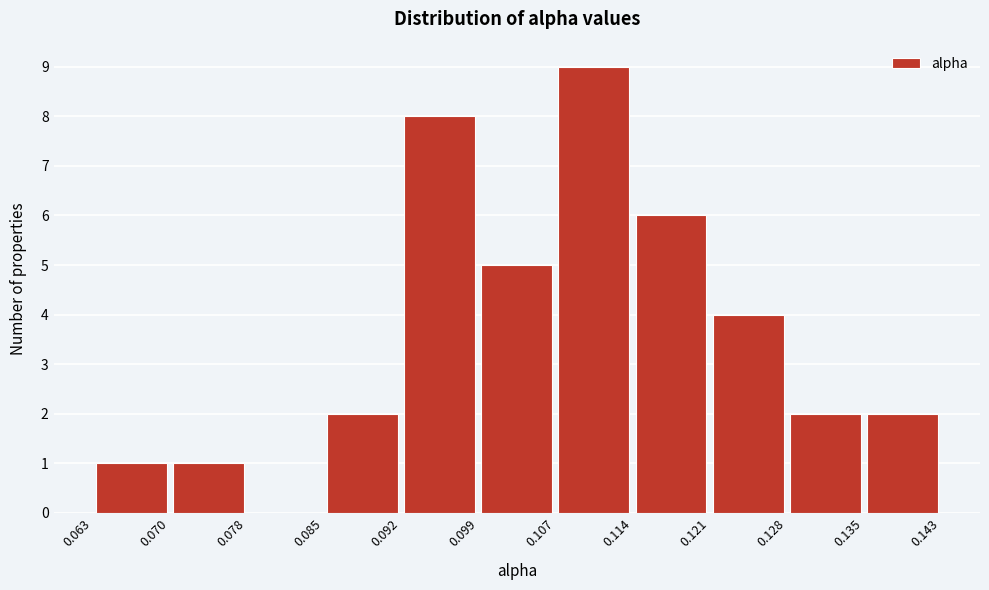

How tall is the bar that spans 0.070 to 0.078 on the x-axis? The values are not printed on the chart, so give them approximately, as read against the axis.

1